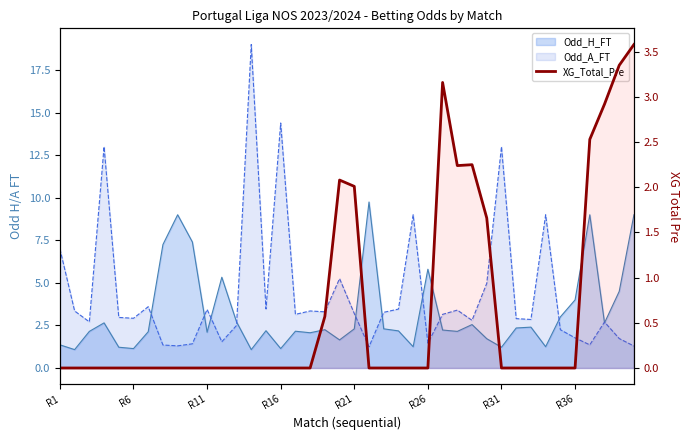

The chart shows a value of 0.0 at 24. True or false?

True